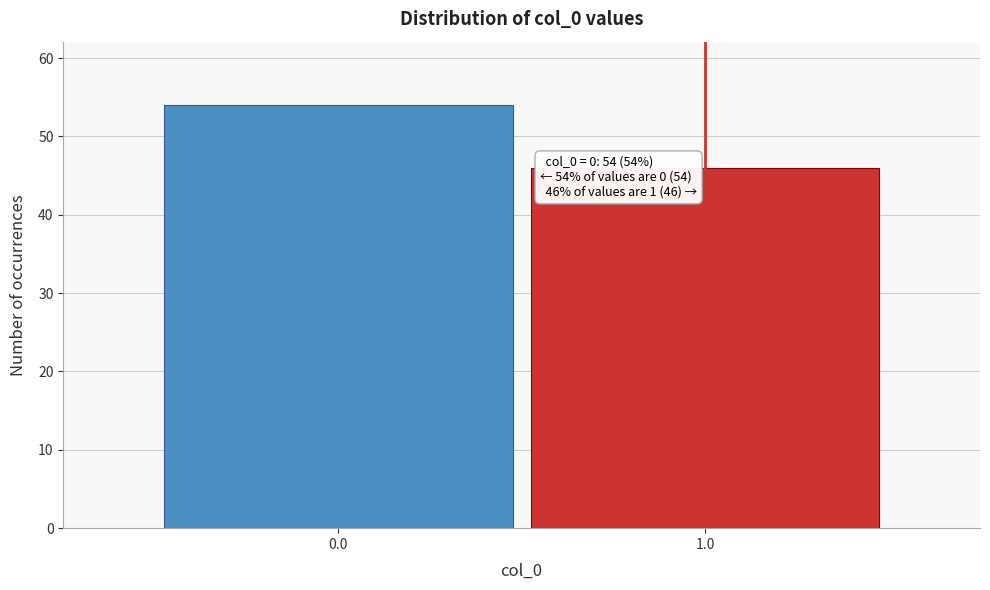

Reading left to right, what are all the values shown in this chart?

0.0=54	1.0=46